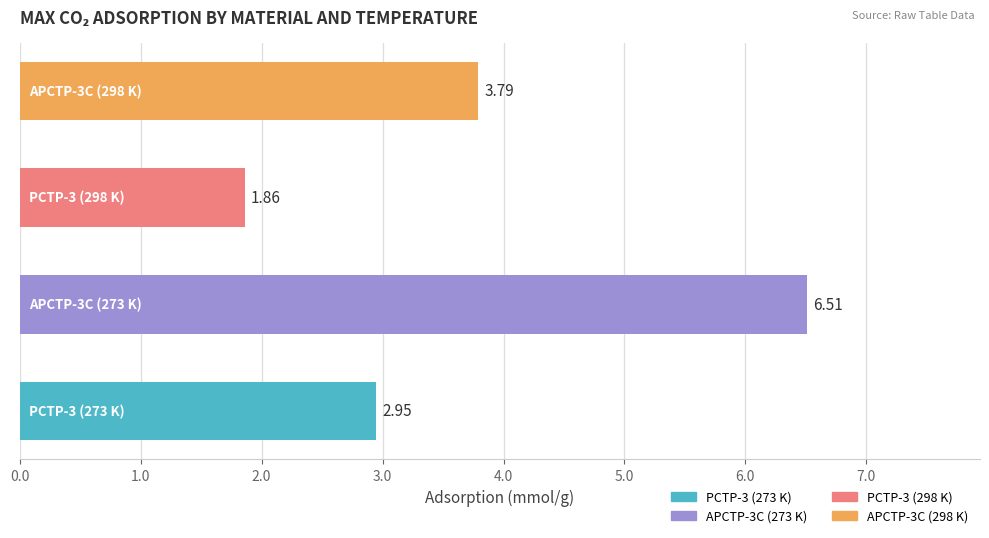

What is the difference between the second highest and second lowest values?

0.8